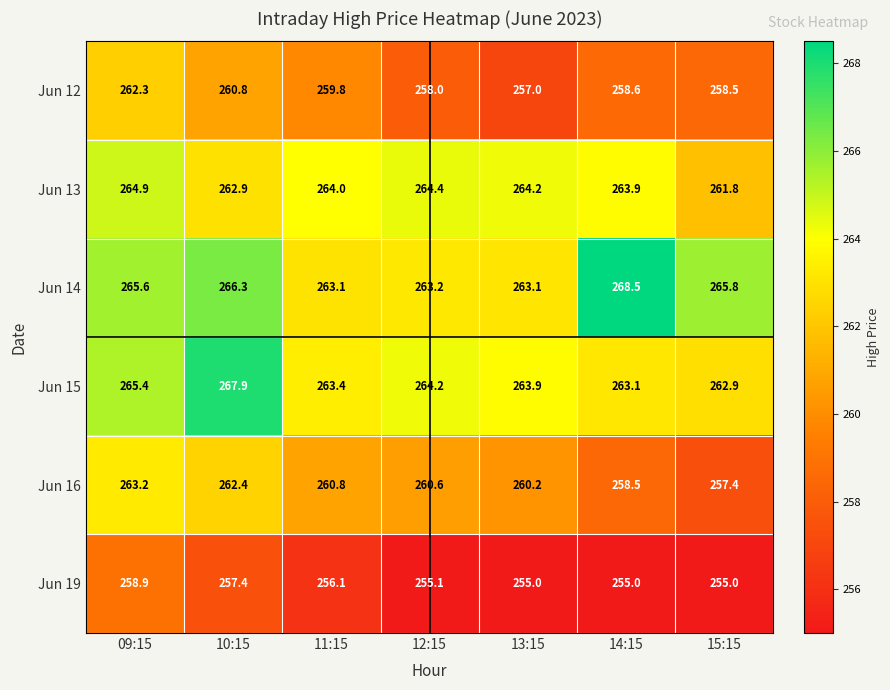

Which series has the widest spread of values?

Jun 16